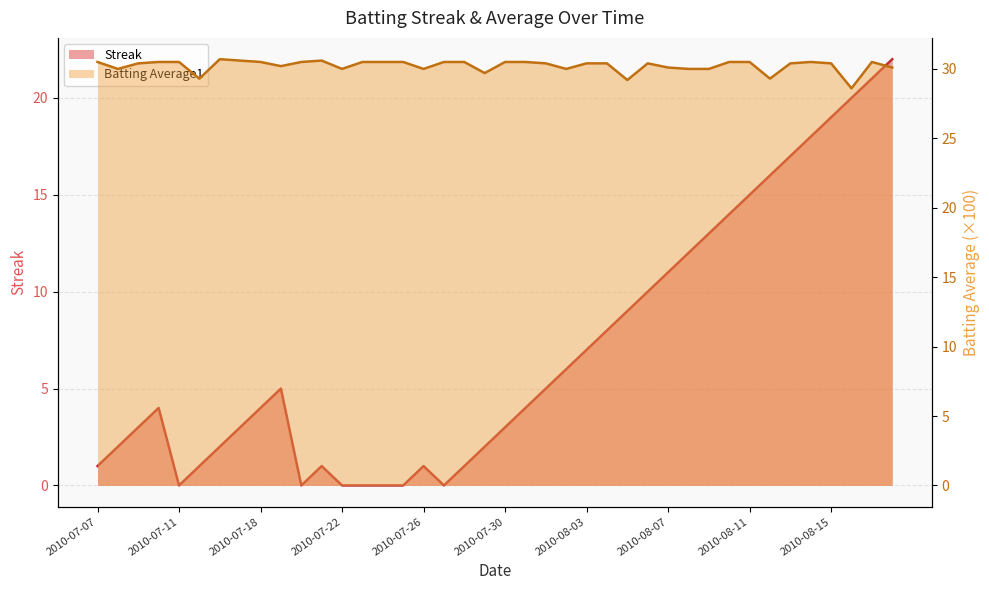

How many values in Streak are above zero?

33